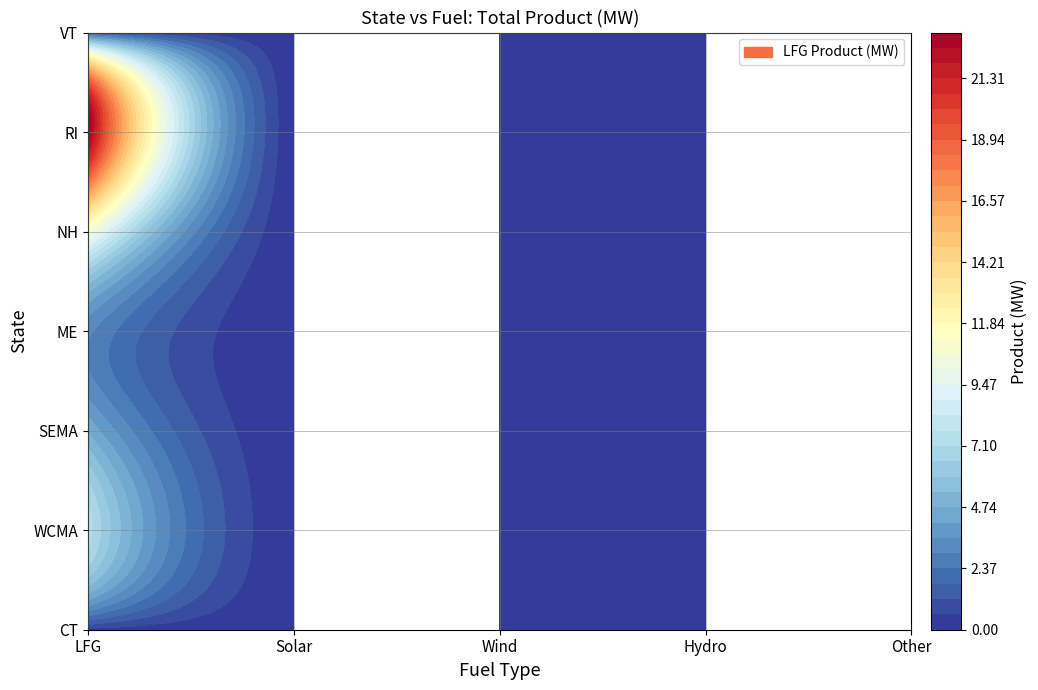

List the labels in order of CT value, smallest first.

1, 2, 3, 4, 0